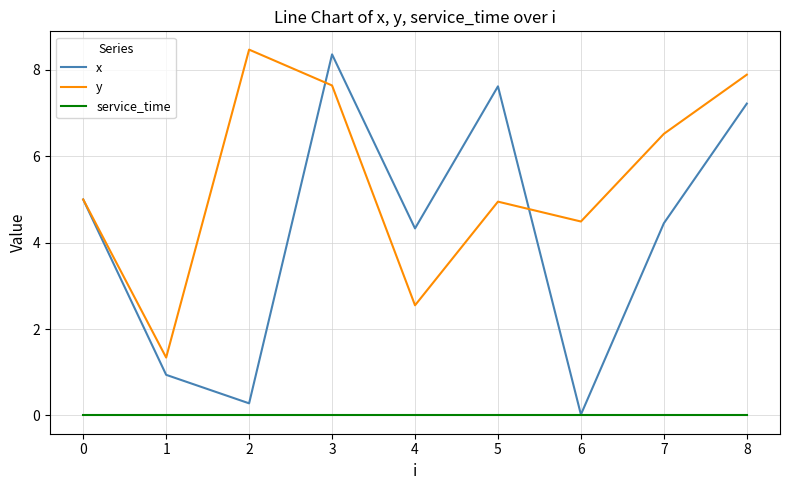

Does the chart display data point markers on the line(s)?

No